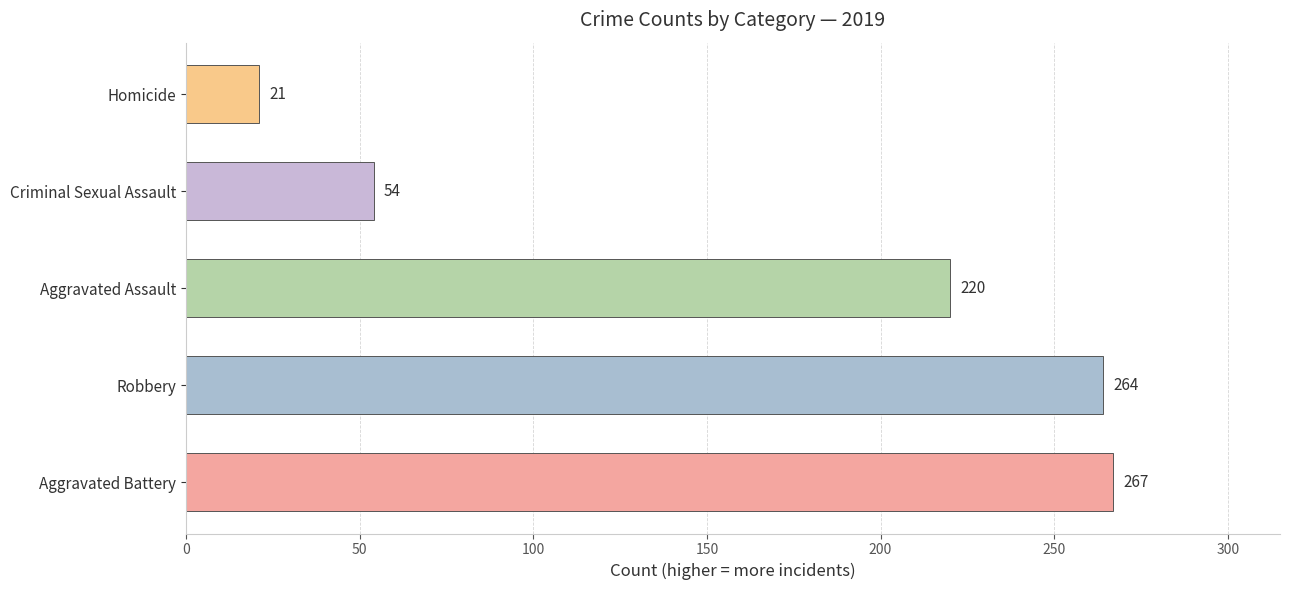

Rank the categories by value from highest to lowest.

Aggravated Battery, Robbery, Aggravated Assault, Criminal Sexual Assault, Homicide